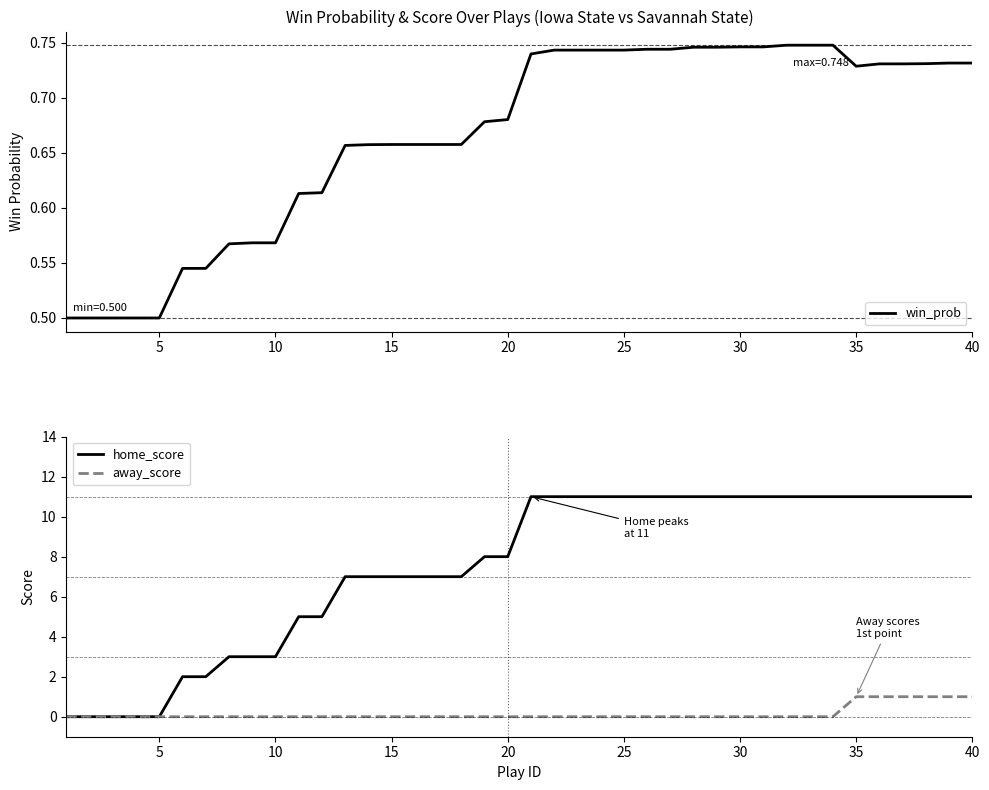

The home_score series shows 11 at 30. True or false?

True